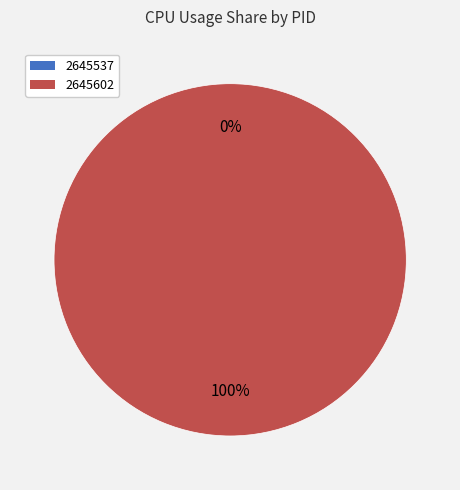

How many segments does this pie chart have?

2